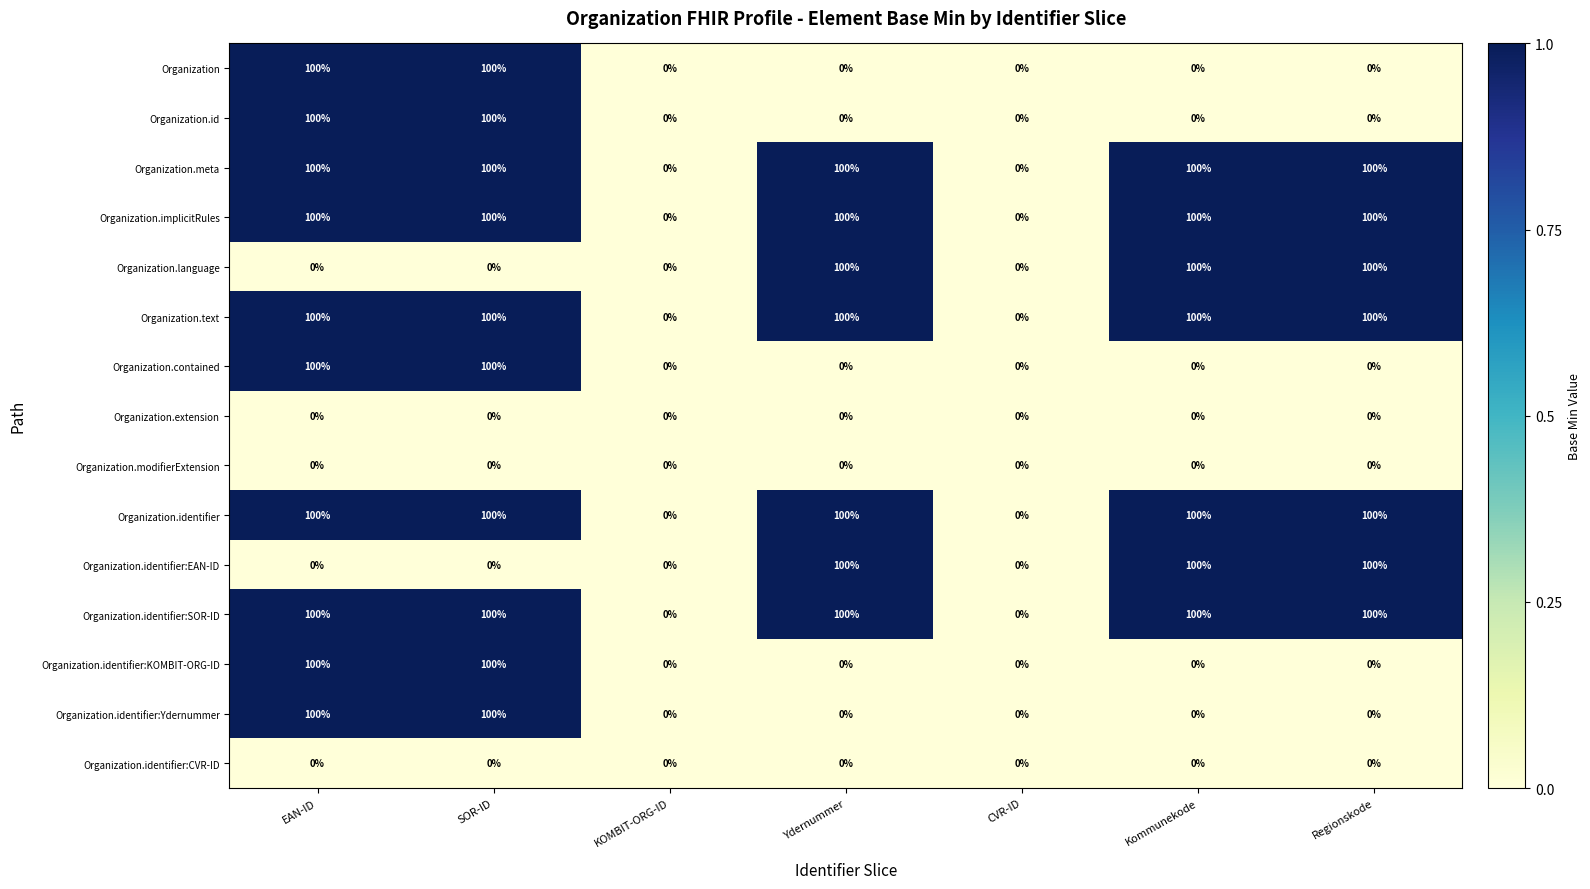

What is the sum of the Organization.id values at Regionskode and EAN-ID?

100